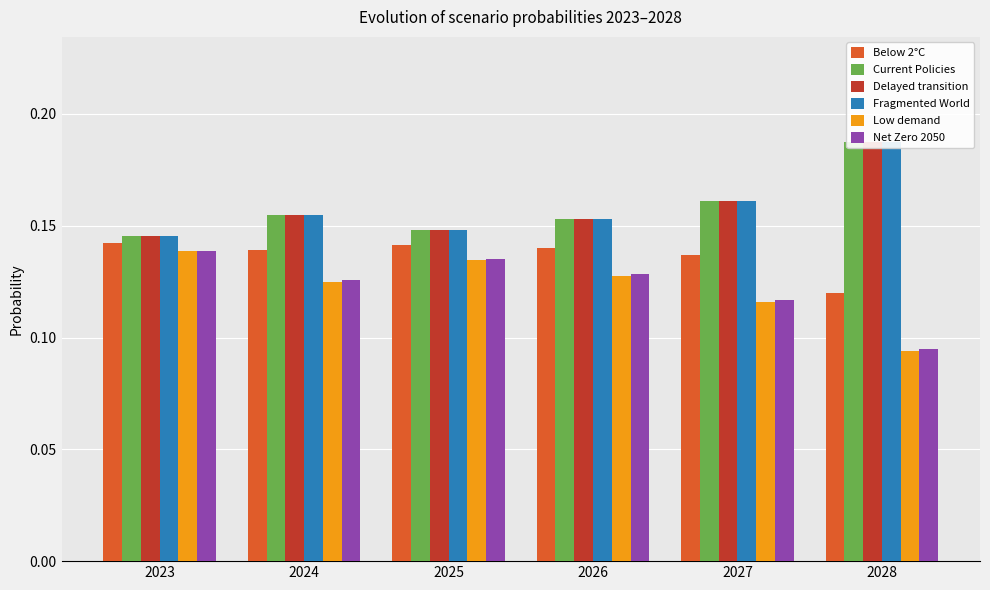

List the labels in order of Net Zero 2050 value, smallest first.

2028, 2027, 2024, 2026, 2025, 2023